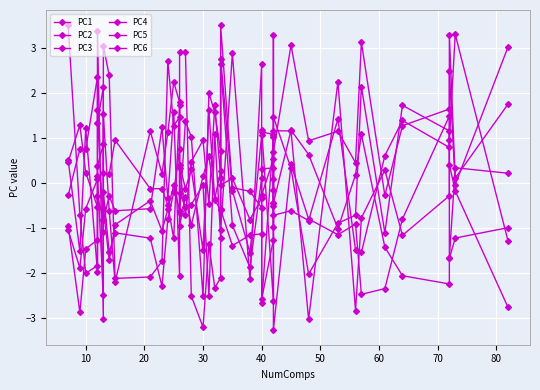

True or false: PC4 and PC6 cross at least once.

True